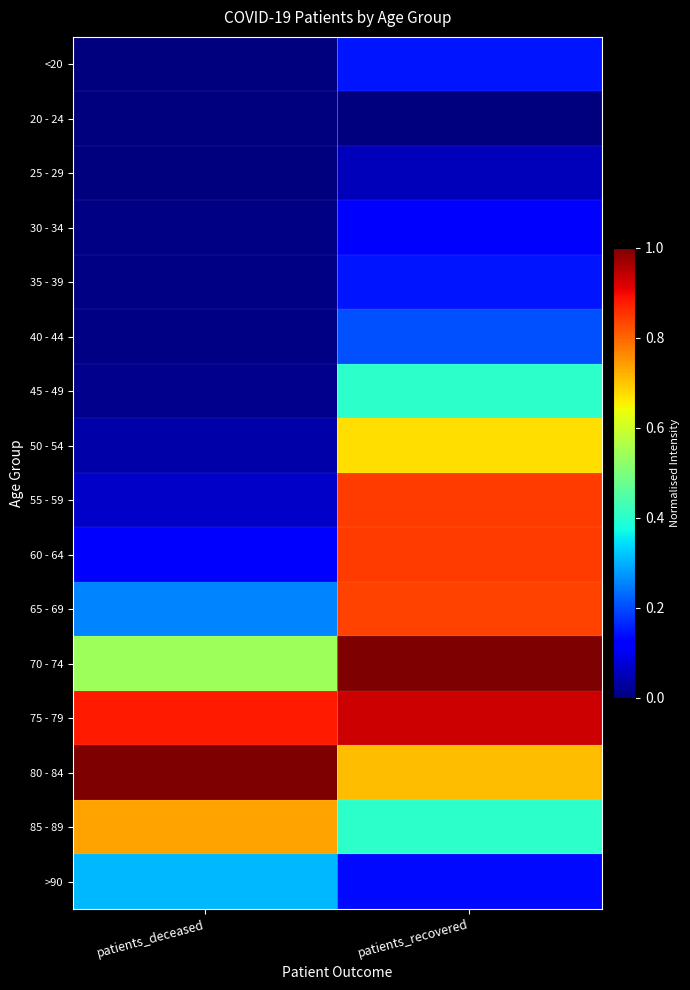

Reading right to left, transcribe all the data shown in this chart.

<20: patients_recovered=0.1	patients_deceased=0.0
20 - 24: patients_recovered=0.0	patients_deceased=0.0
25 - 29: patients_recovered=0.1	patients_deceased=0.0
30 - 34: patients_recovered=0.1	patients_deceased=0.0
35 - 39: patients_recovered=0.1	patients_deceased=0.0
40 - 44: patients_recovered=0.2	patients_deceased=0.0
45 - 49: patients_recovered=0.4	patients_deceased=0.0
50 - 54: patients_recovered=0.7	patients_deceased=0.0
55 - 59: patients_recovered=0.8	patients_deceased=0.1
60 - 64: patients_recovered=0.8	patients_deceased=0.1
65 - 69: patients_recovered=0.8	patients_deceased=0.3
70 - 74: patients_recovered=1.0	patients_deceased=0.5
75 - 79: patients_recovered=0.9	patients_deceased=0.9
80 - 84: patients_recovered=0.7	patients_deceased=1.0
85 - 89: patients_recovered=0.4	patients_deceased=0.7
>90: patients_recovered=0.1	patients_deceased=0.3